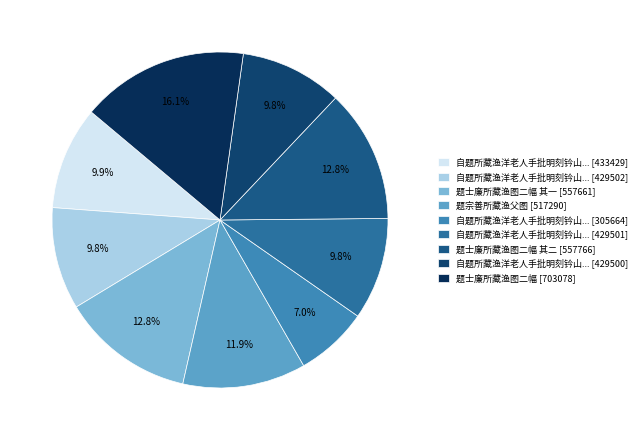

Rank the categories by value from highest to lowest.

题士廉所藏渔图二幅, 题士廉所藏渔图二幅 其二, 题士廉所藏渔图二幅 其一, 题宗善所藏渔父图, 自题所藏渔洋老人手批明刻钤山堂诗选本, 自题所藏渔洋老人手批明刻钤山堂诗选本 其三, 自题所藏渔洋老人手批明刻钤山堂诗选本 其二, 自题所藏渔洋老人手批明刻钤山堂诗选本 其一, 自题所藏渔洋老人手批明刻钤山堂诗选本